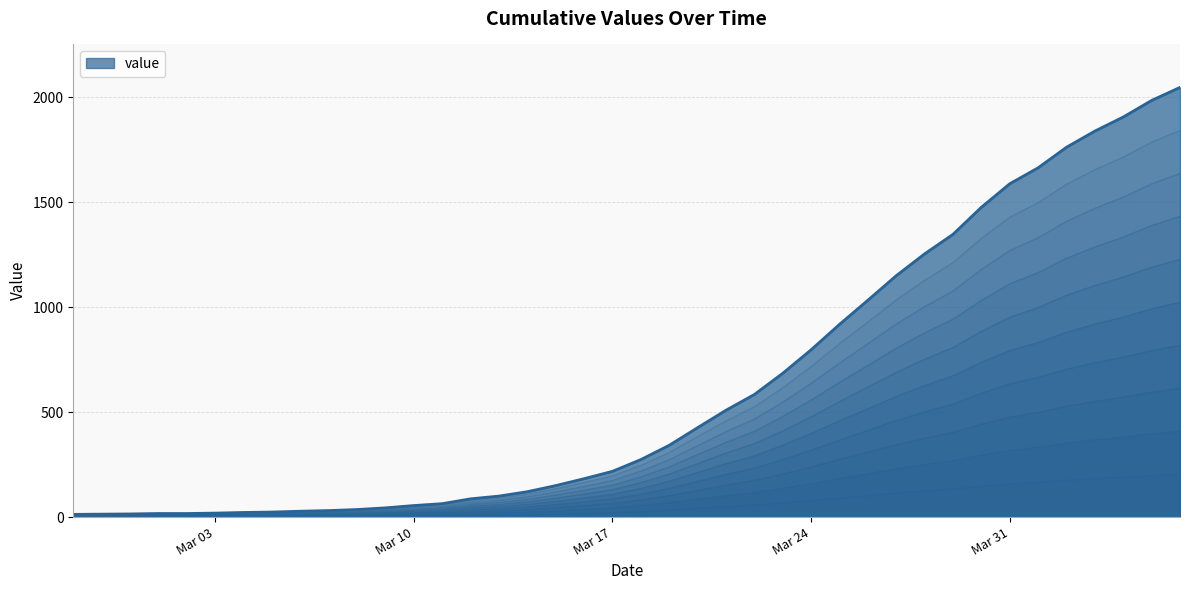

List the labels in order of value, smallest first.

2020-02-27, 2020-02-28, 2020-02-29, 2020-03-01, 2020-03-02, 2020-03-03, 2020-03-04, 2020-03-05, 2020-03-06, 2020-03-07, 2020-03-08, 2020-03-09, 2020-03-10, 2020-03-11, 2020-03-12, 2020-03-13, 2020-03-14, 2020-03-15, 2020-03-16, 2020-03-17, 2020-03-18, 2020-03-19, 2020-03-20, 2020-03-21, 2020-03-22, 2020-03-23, 2020-03-24, 2020-03-25, 2020-03-26, 2020-03-27, 2020-03-28, 2020-03-29, 2020-03-30, 2020-03-31, 2020-04-01, 2020-04-02, 2020-04-03, 2020-04-04, 2020-04-05, 2020-04-06